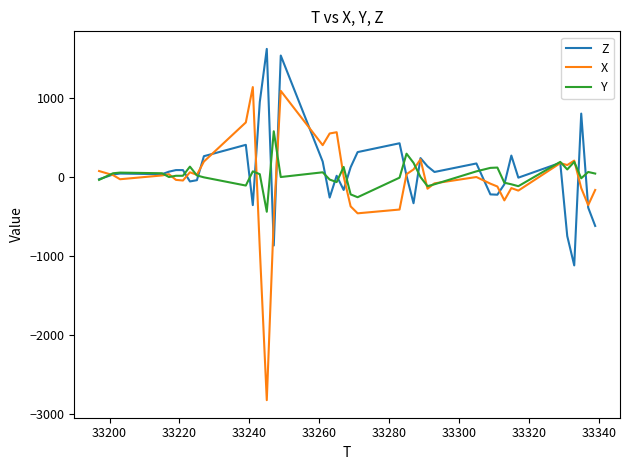

Rank the series by their maximum value, from lowest to highest.

Y, X, Z